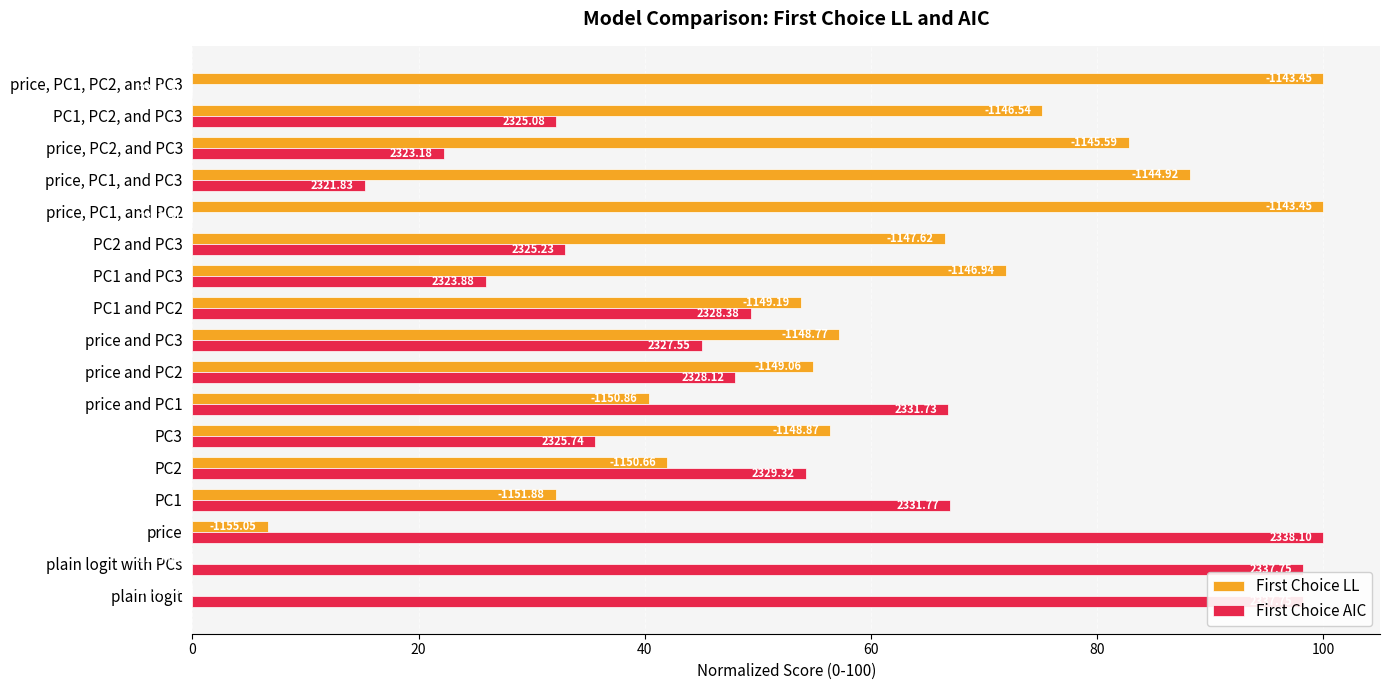

What are all the series names shown in the legend?

First Choice LL, First Choice AIC